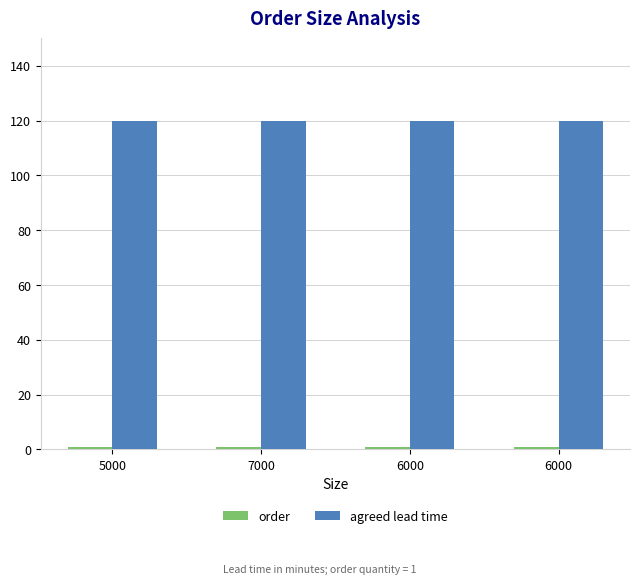

The value of agreed lead time at 6000 is 67. True or false?

False